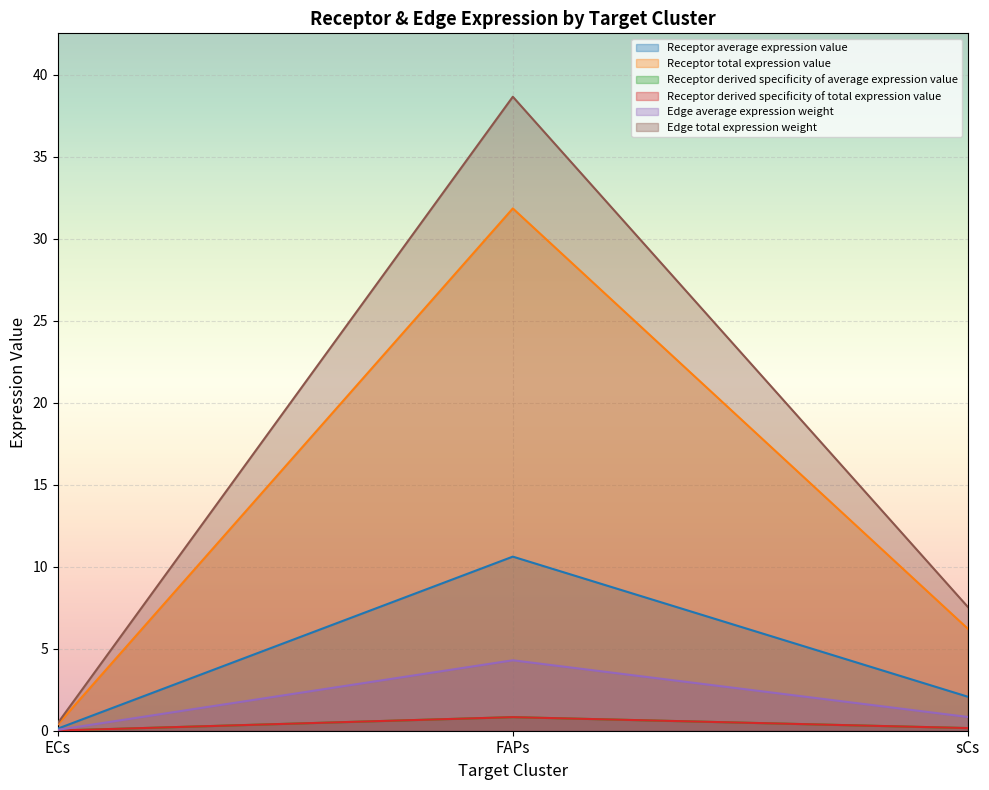

True or false: Receptor total expression value has a value of 0.4 at ECs.

True